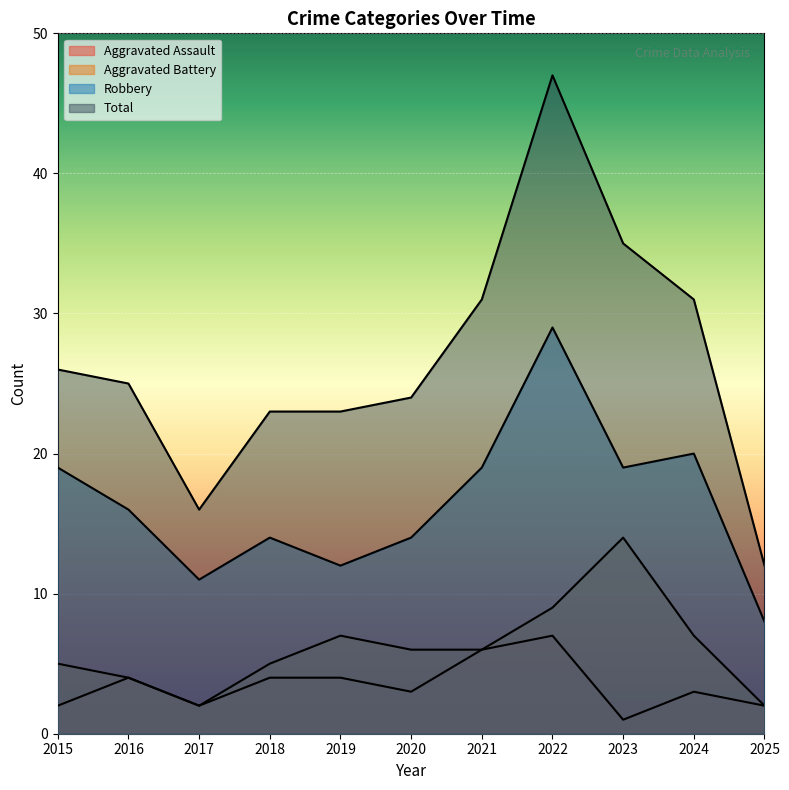

True or false: Total and Aggravated Assault intersect in this chart.

False